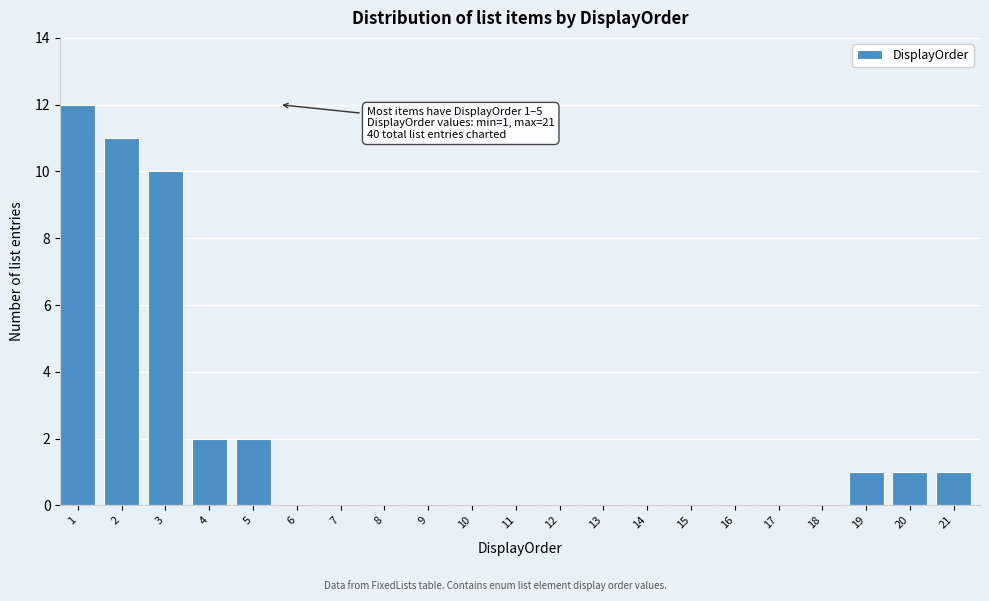

Reading right to left, what are all the values shown in this chart?

21=1	20=1	19=1	18=0	17=0	16=0	15=0	14=0	13=0	12=0	11=0	10=0	9=0	8=0	7=0	6=0	5=2	4=2	3=10	2=11	1=12